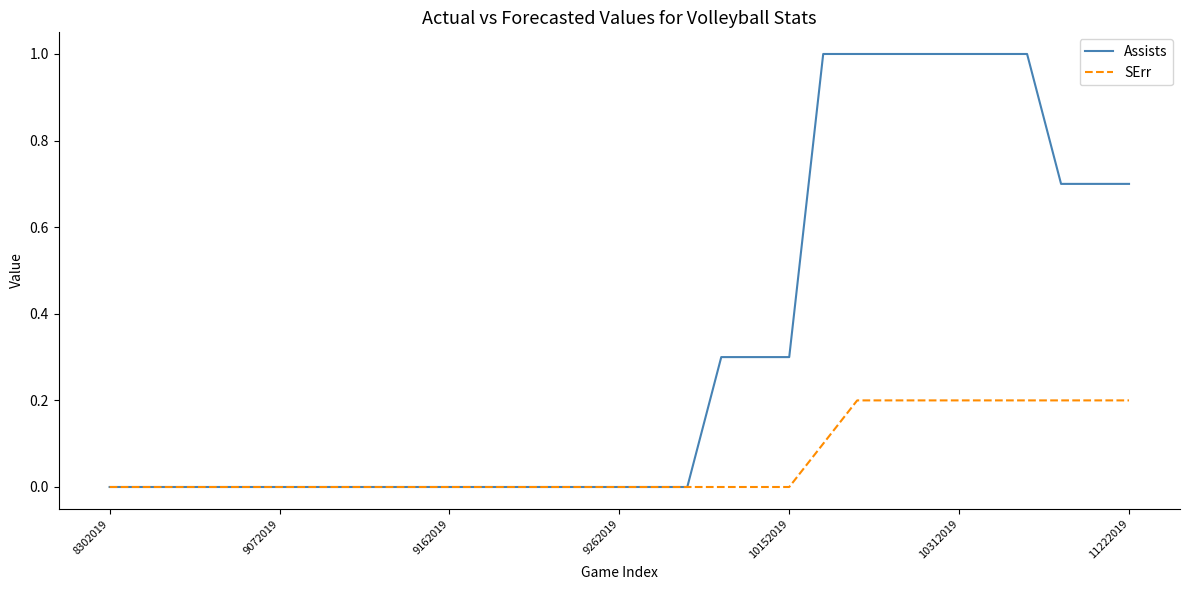

Reading left to right, transcribe all the data shown in this chart.

Assists: 0.0	0.0	0.0	0.0	0.0	0.0	0.0	0.0	0.0	0.0	0.0	0.0	0.0	0.0	0.0	0.0	0.0	0.0	0.3	0.3	0.3	1.0	1.0	1.0	1.0	1.0	1.0	1.0	0.7	0.7	0.7
SErr: 0.0	0.0	0.0	0.0	0.0	0.0	0.0	0.0	0.0	0.0	0.0	0.0	0.0	0.0	0.0	0.0	0.0	0.0	0.0	0.0	0.0	0.1	0.2	0.2	0.2	0.2	0.2	0.2	0.2	0.2	0.2